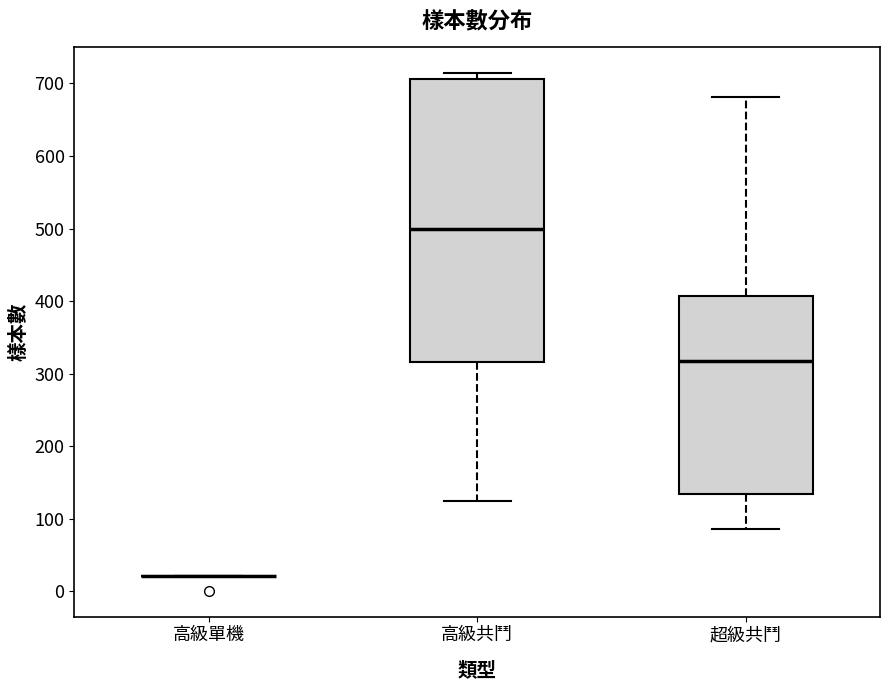

Reading left to right, transcribe this box plot: for each box, give where its median line is, the range the box spans, and where its two whiskers end, as read against the y-axis. The values are not printed on the chart, so give them approximately, as read against the axis.

高級單機: box collapsed to a line at 20, whiskers 20 to 20
高級共鬥: median 500, box 320 to 710, whiskers 120 to 710 (just above the box's upper edge)
超級共鬥: median 320, box 130 to 410, whiskers 90 to 680